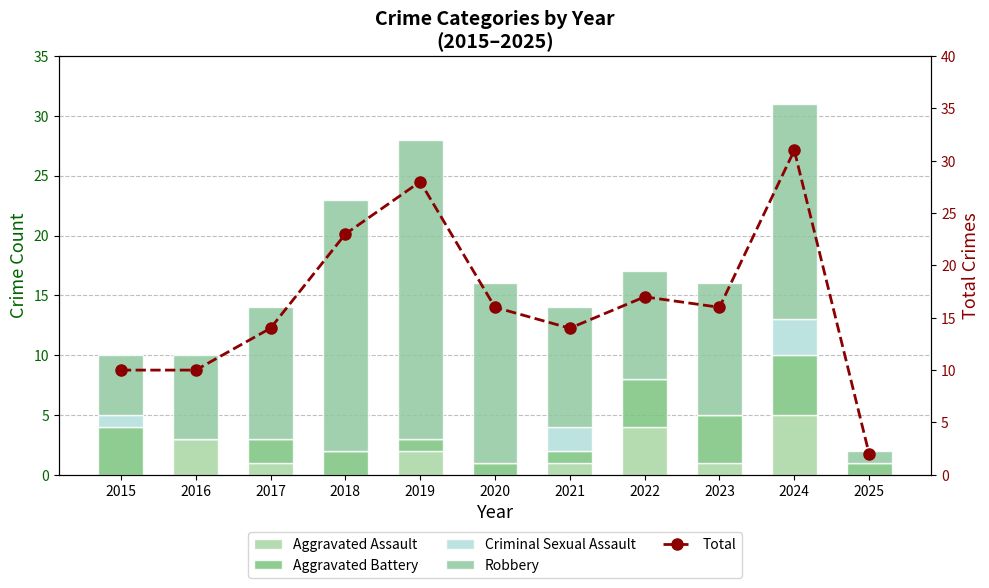

Which series has the largest total across all categories?

Total